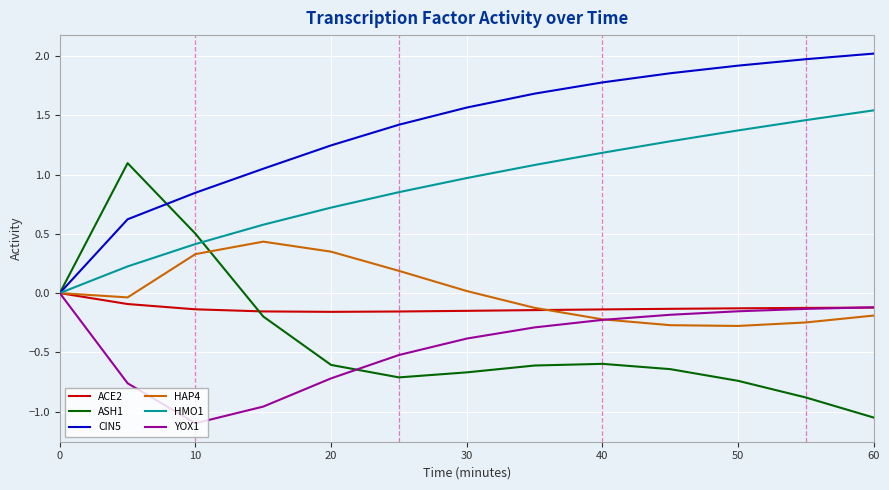

What is the difference between the maximum and minimum values in the ACE2 series?

0.2